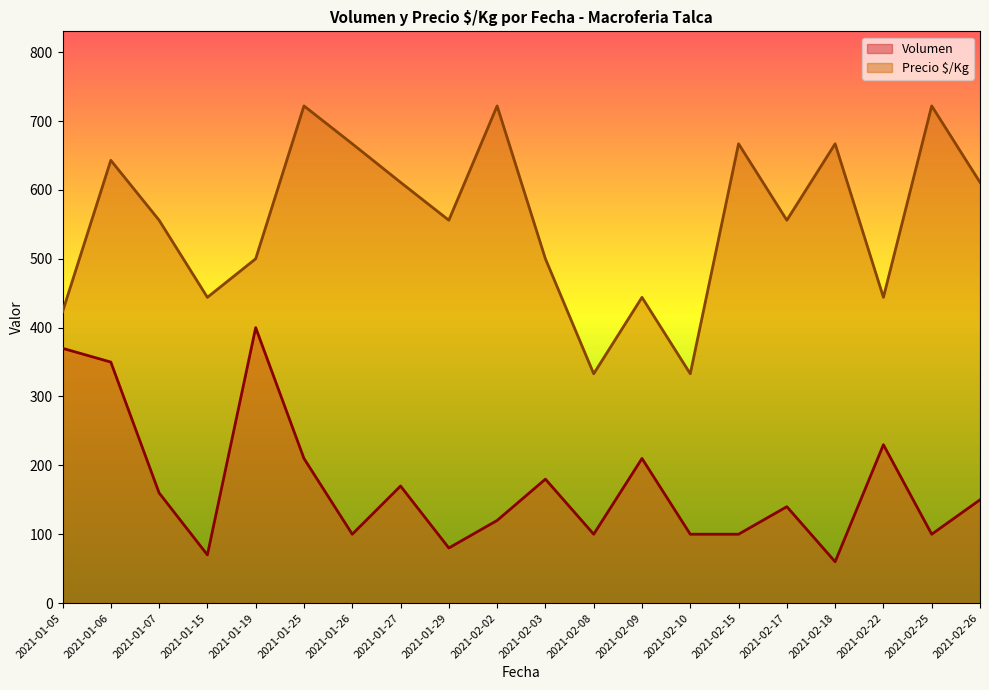

What is the approximate value of Volumen at 2021-01-19, to the nearest 5?

400